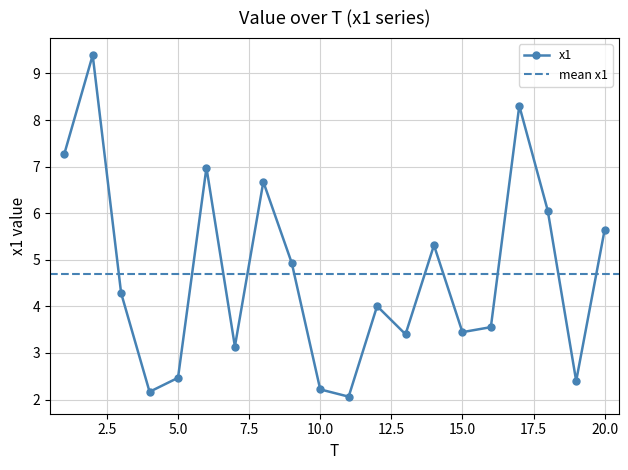

What is the highest value of the x1 series?

9.4